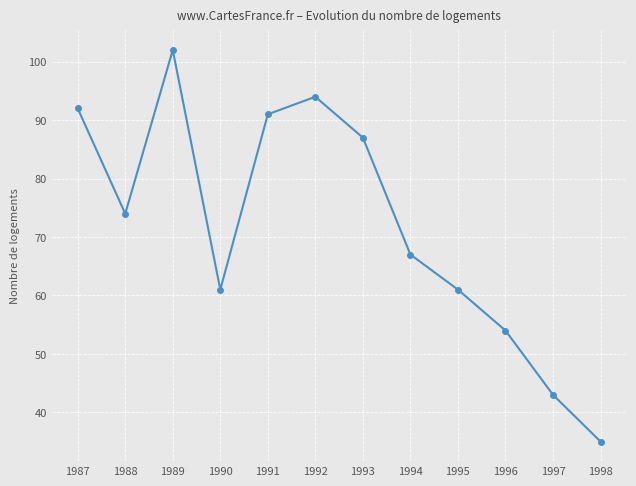

How many data points are less than 74?

6